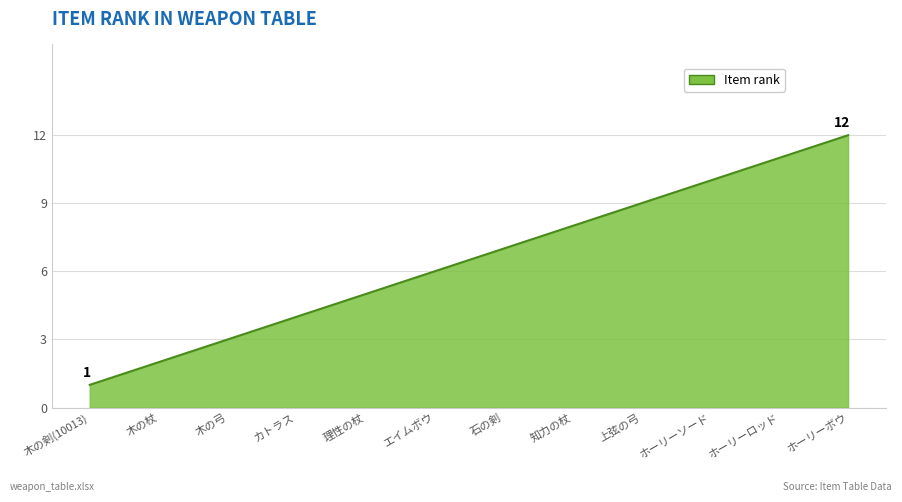

The value at 木の杖 is 0. True or false?

False